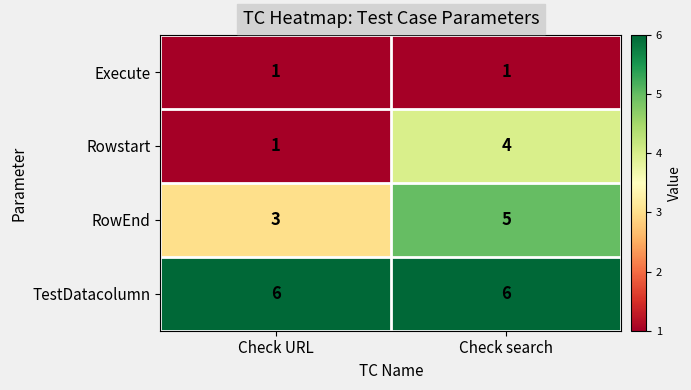

Reading left to right, transcribe all the data shown in this chart.

Execute: 1	1
Rowstart: 1	4
RowEnd: 3	5
TestDatacolumn: 6	6